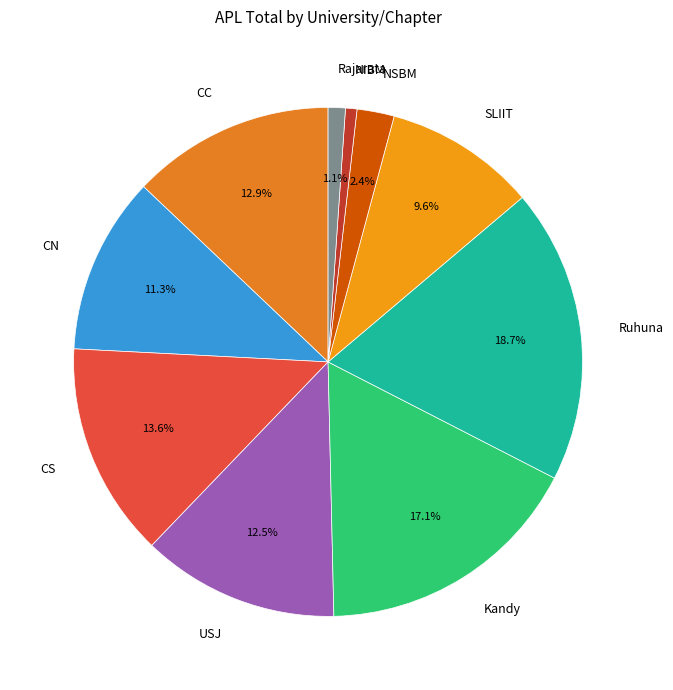

Does NSBM represent more than half of the total?

No